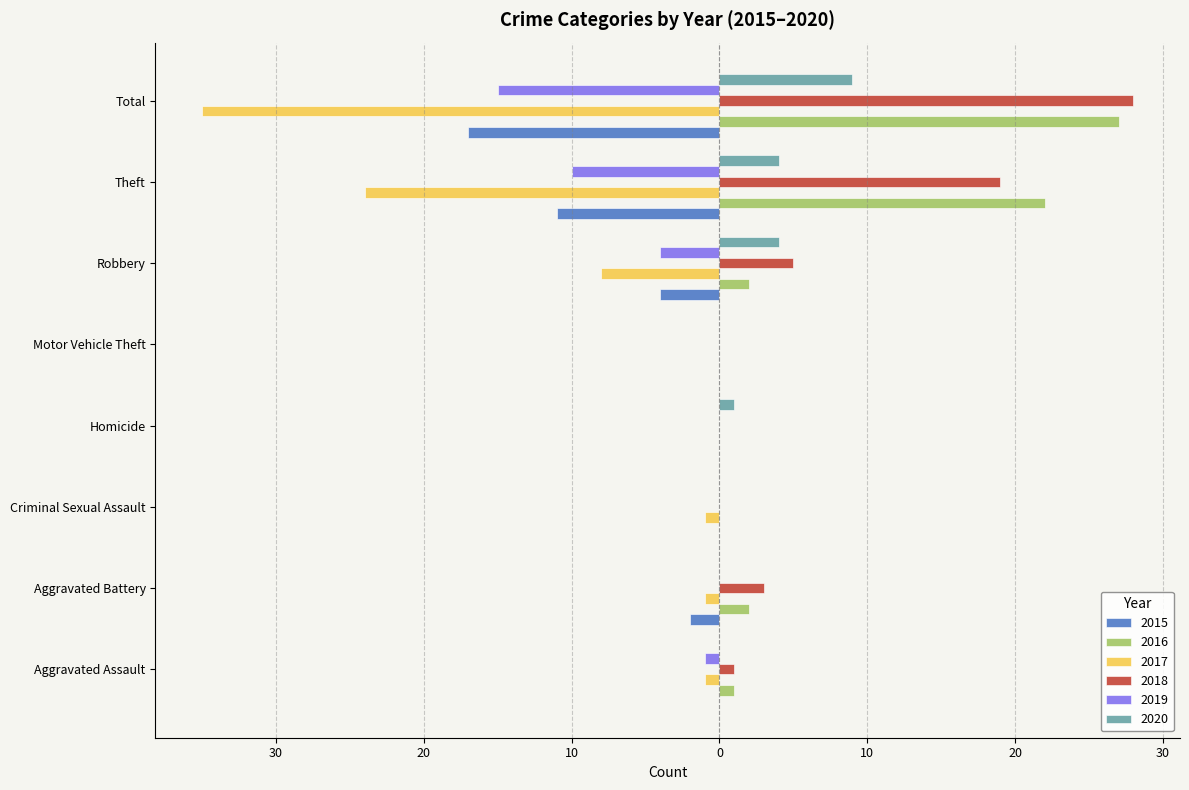

What are all the series names shown in the legend?

2015, 2016, 2017, 2018, 2019, 2020